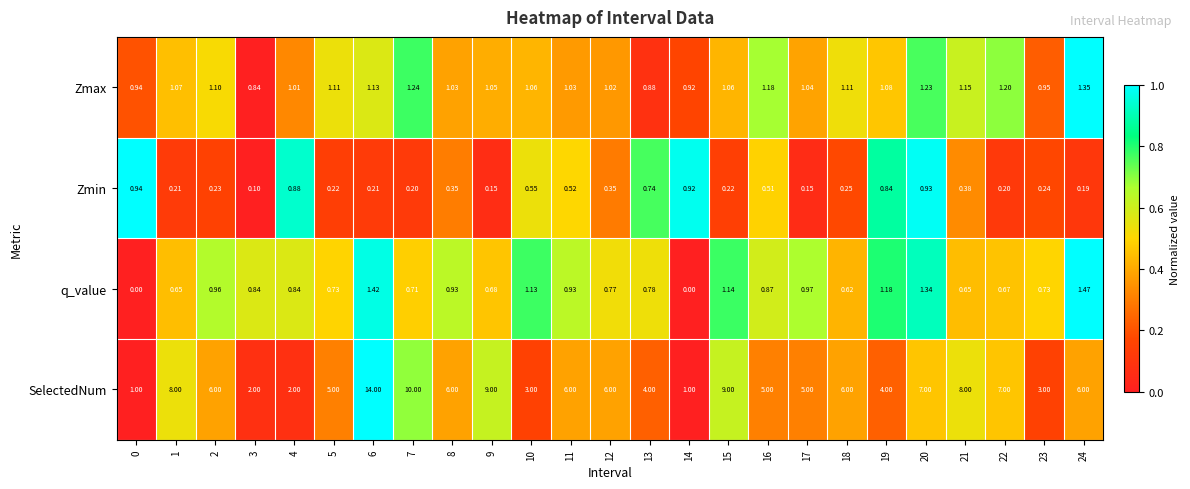

Is the value of Zmax at 8 greater than the value of SelectedNum at 13?

No